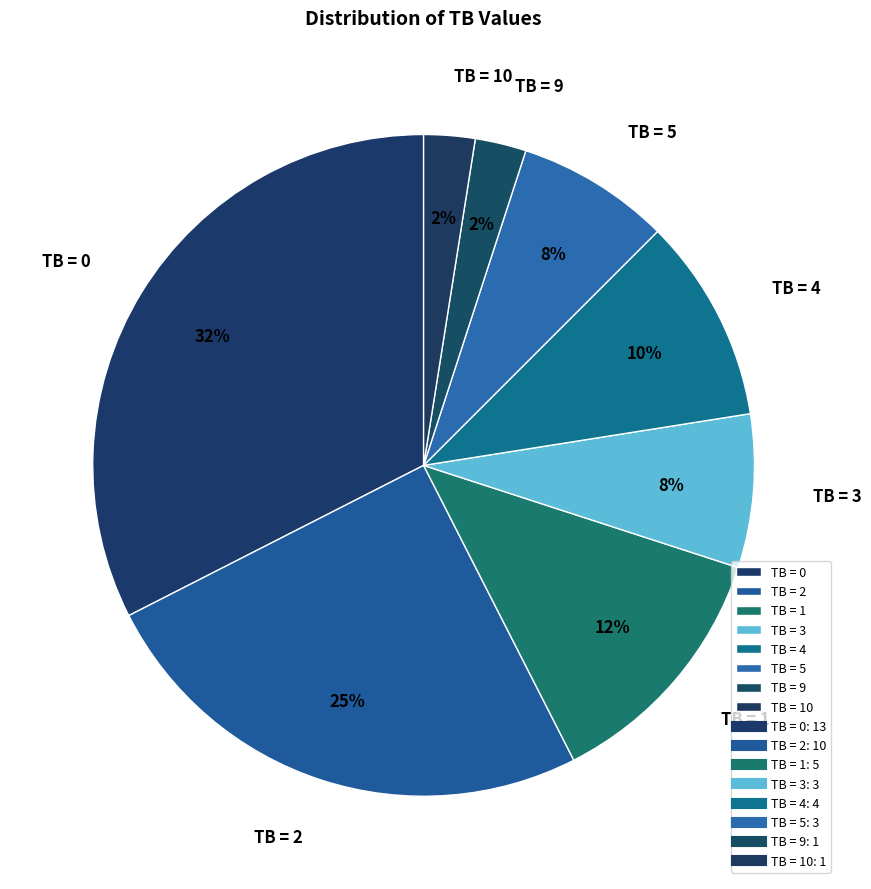

Is the sum of TB = 1 and TB = 0 greater than half?

No